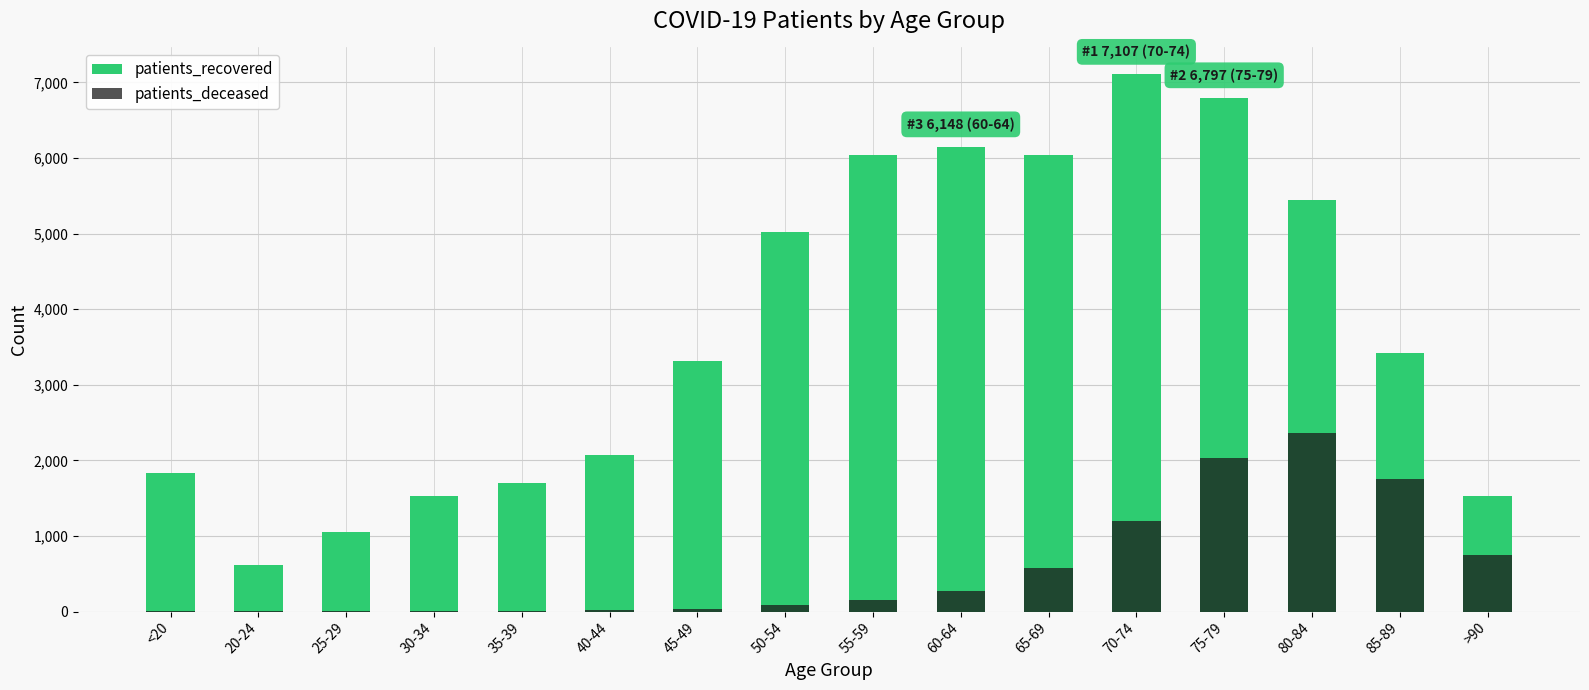

The value of patients_recovered at 45-49 is 1850. True or false?

False